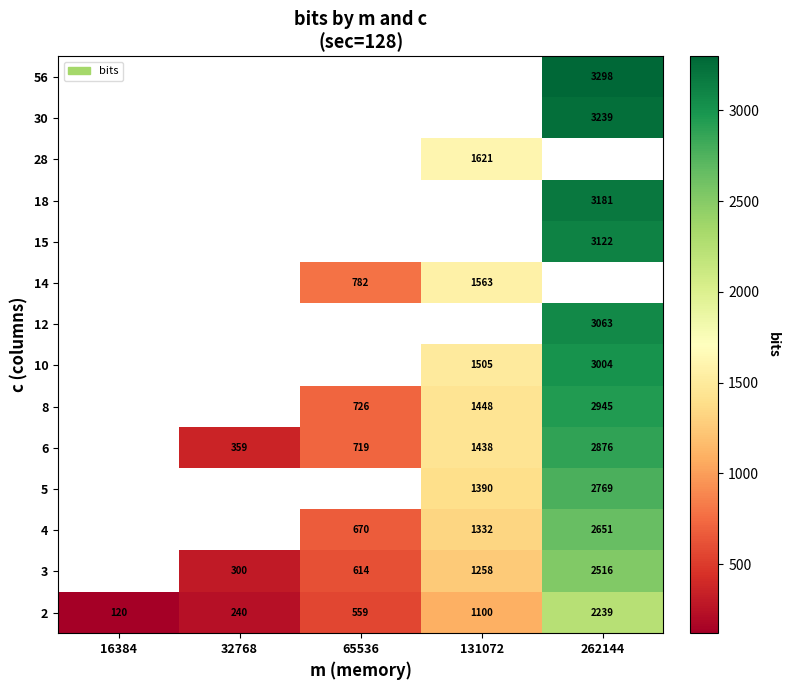

What is the sum of the 14 values at 131072 and 65536?

2345